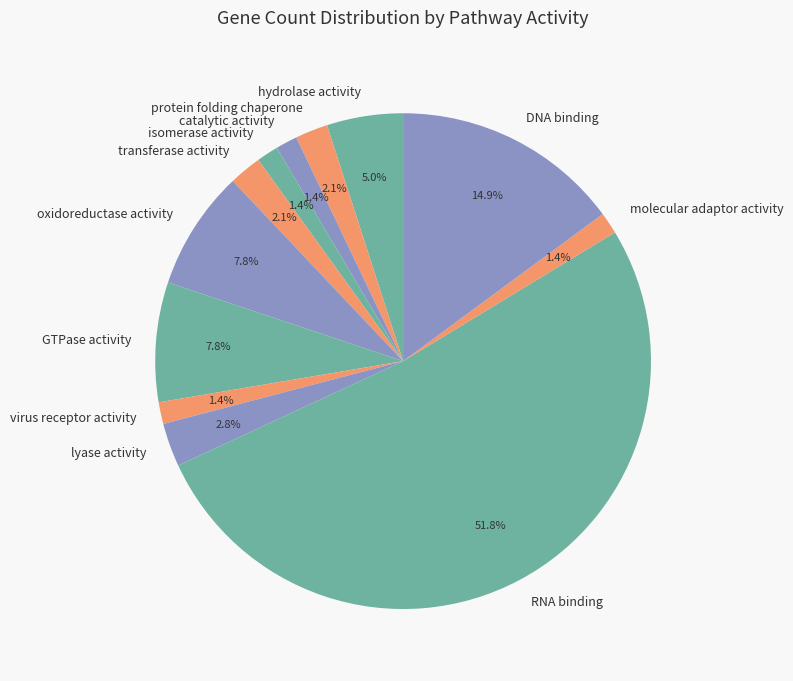

Is there a majority slice in this chart?

Yes